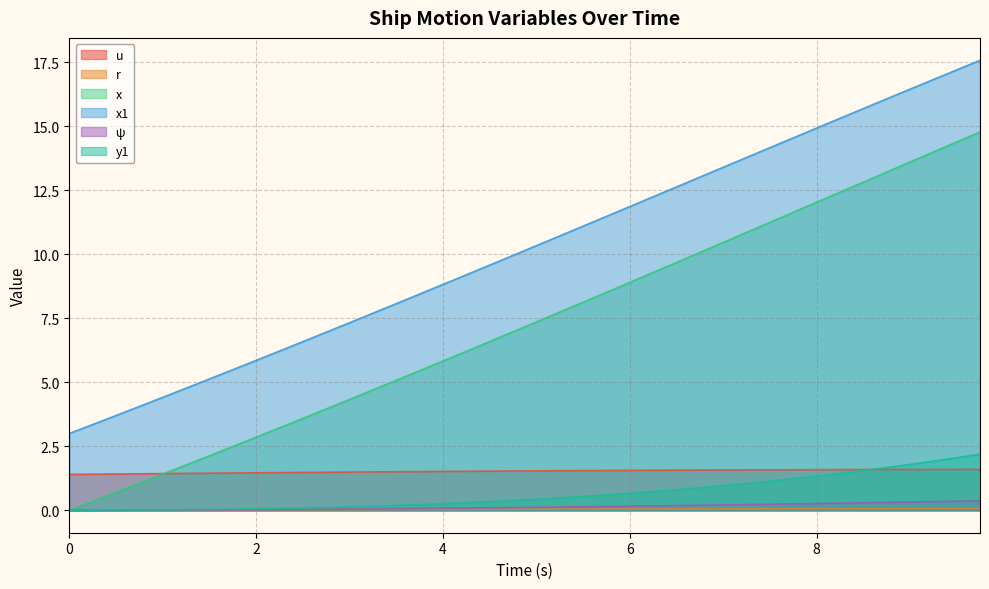

Which series has the widest spread of values?

x